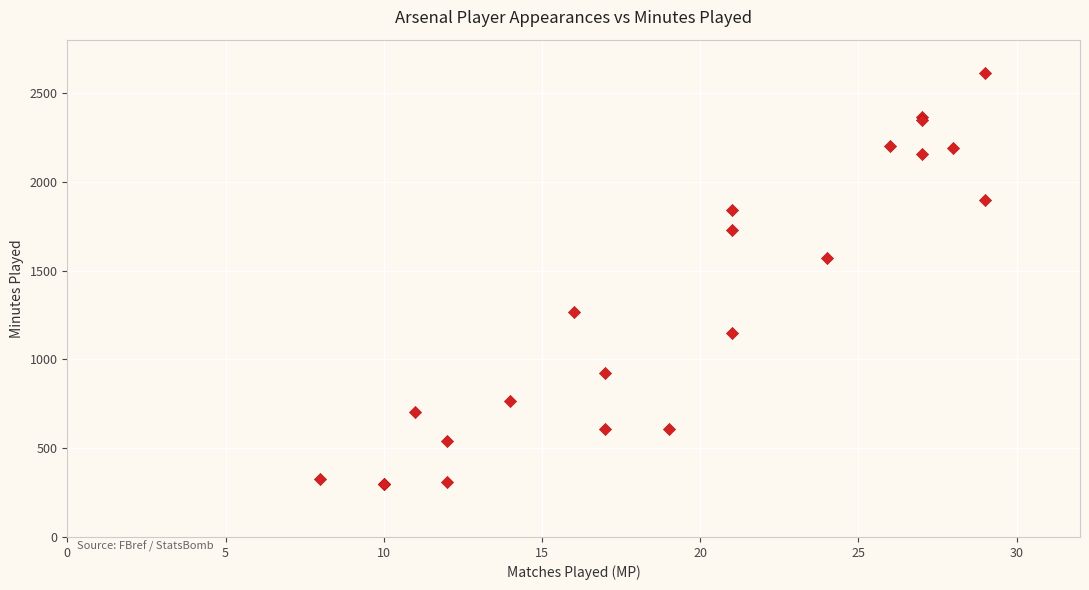

What Y value in the scatter plot is closest to 1454?

1569